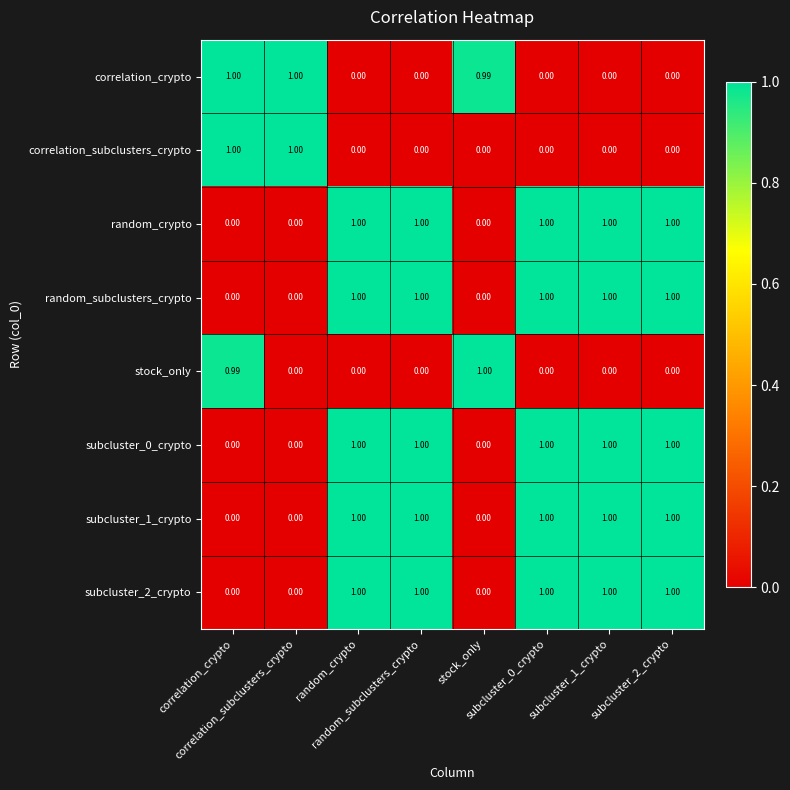

Count the number of data series in this chart.

8